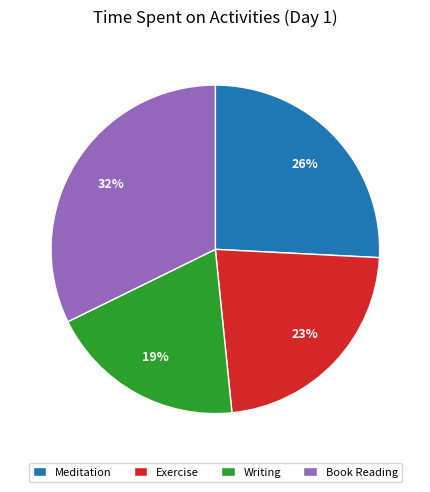

What is the smallest slice in the pie chart?

Writing